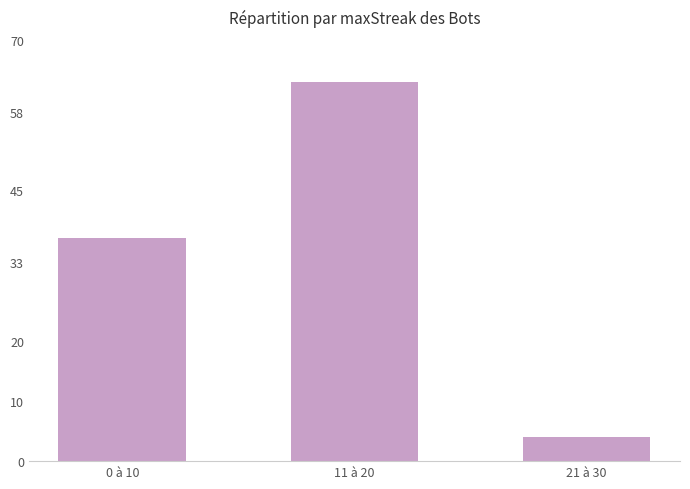

What is the label of the 1st bar from the left?

0 à 10